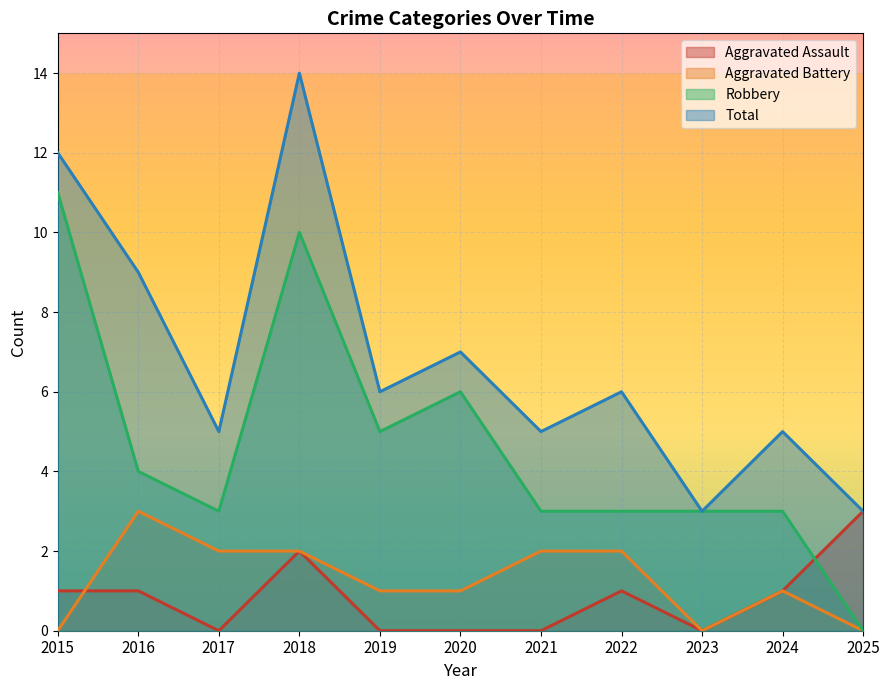

How many values in Aggravated Battery are above zero?

8